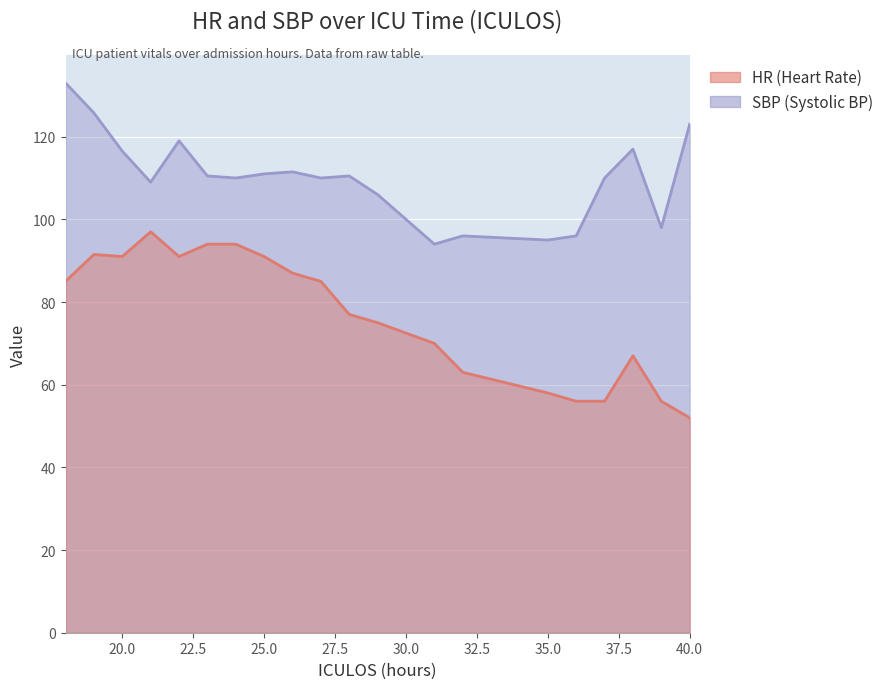

What is the value of the HR point at the 4th from the left?

97.0